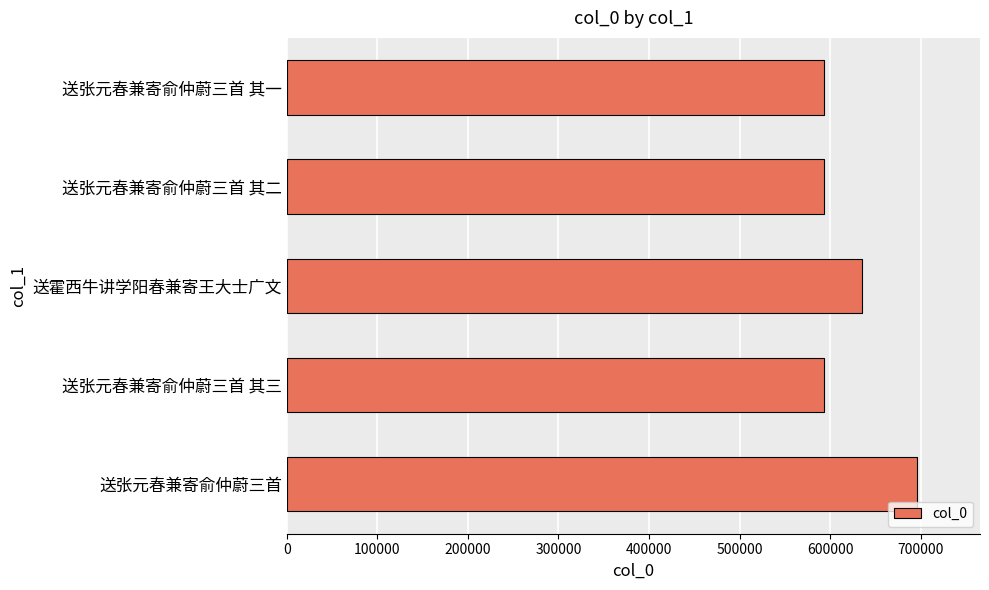

Are the bars grouped side by side (vs. stacked)?

No